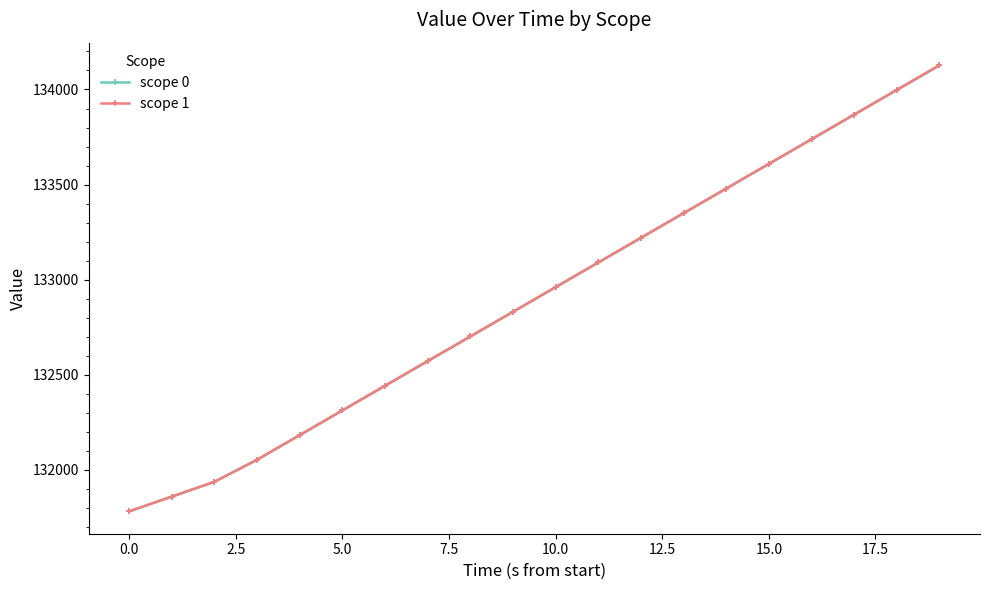

What is the value of the scope 0 point at the 4th from the left?

132053.5